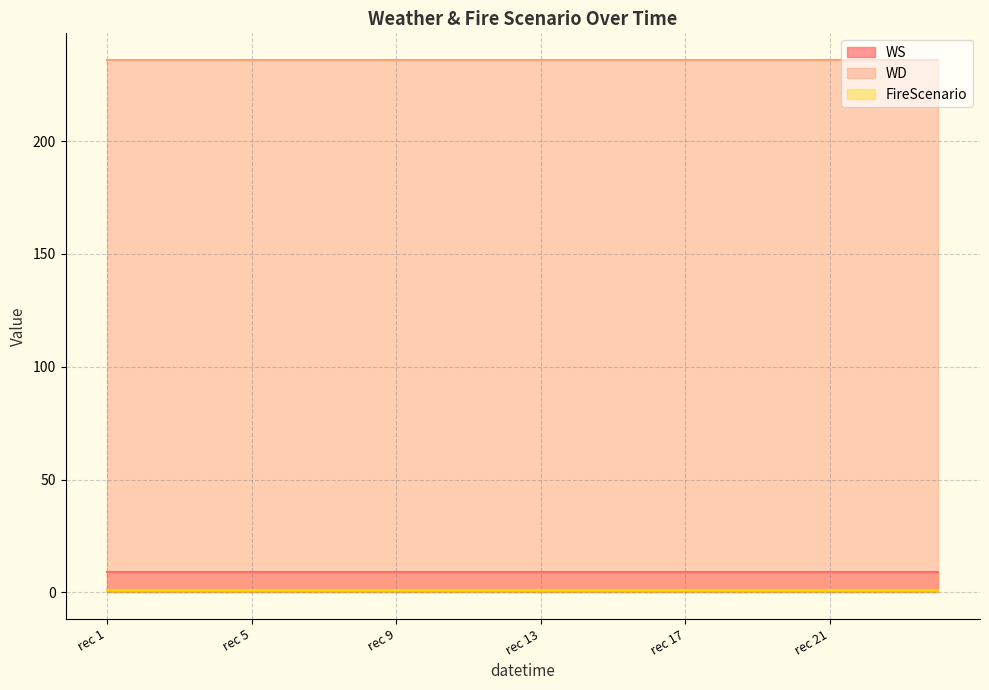

Which series has the largest total across all categories?

WD